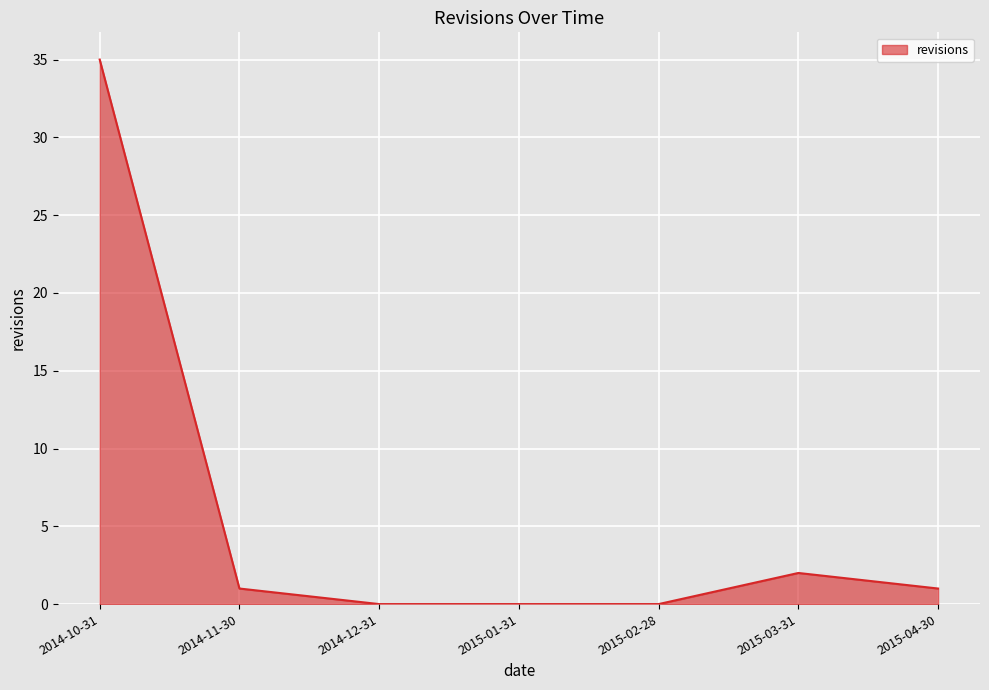

Which category has the highest value across all series?

2014-10-31